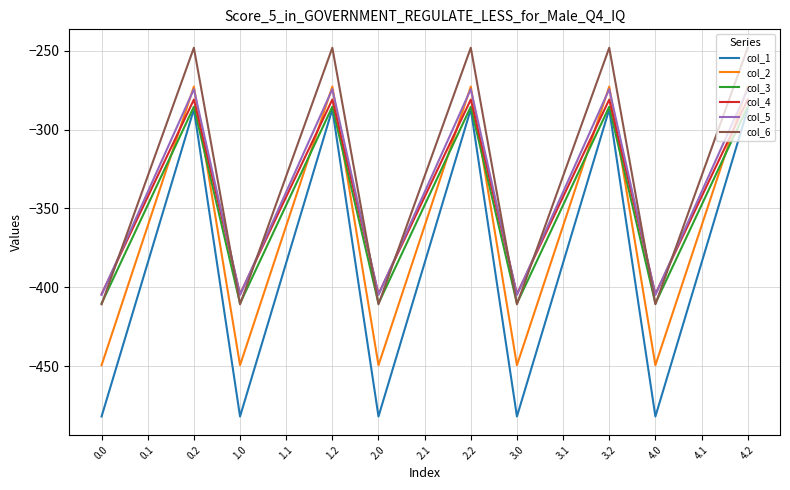

What is the maximum value shown in the chart?

-248.1